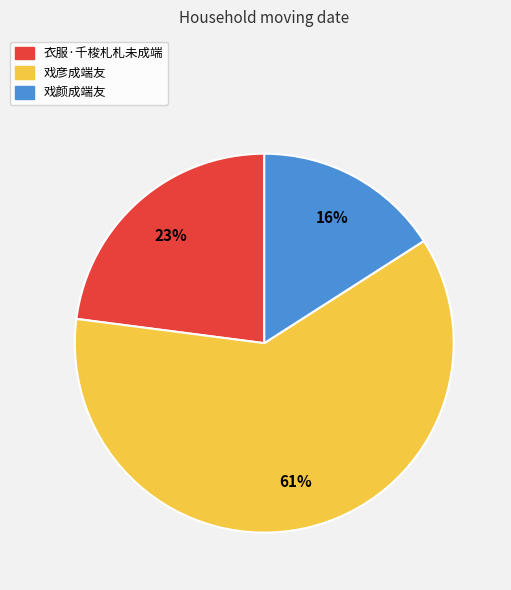

Does any single category account for the majority?

Yes